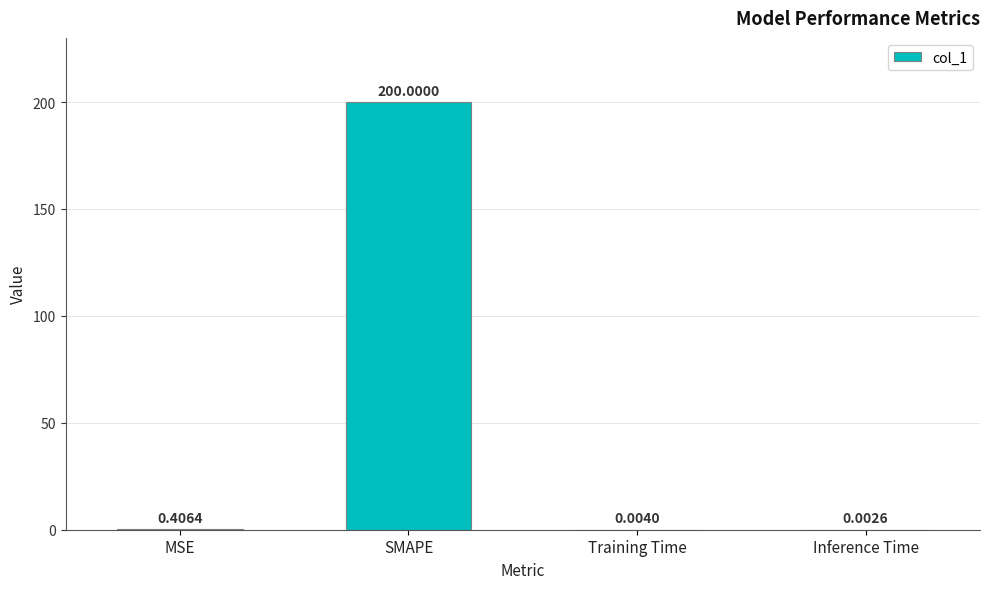

What is the sum of the values at MSE and SMAPE?

200.4